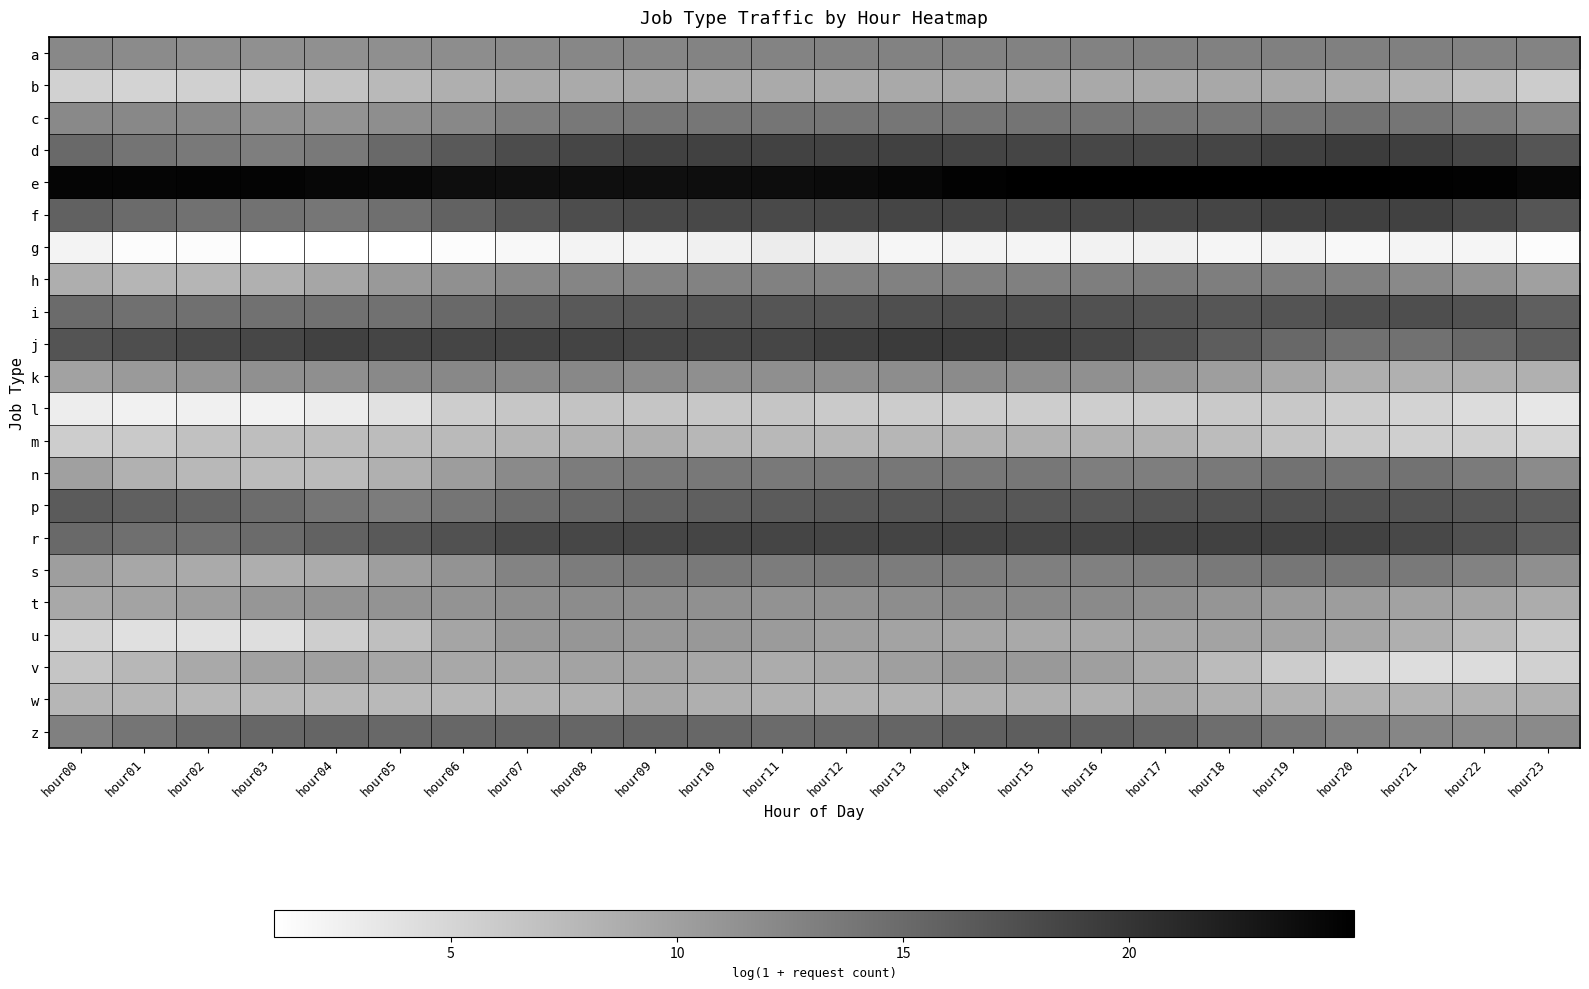

Between hour10 and hour20, which series saw the biggest shift?

v